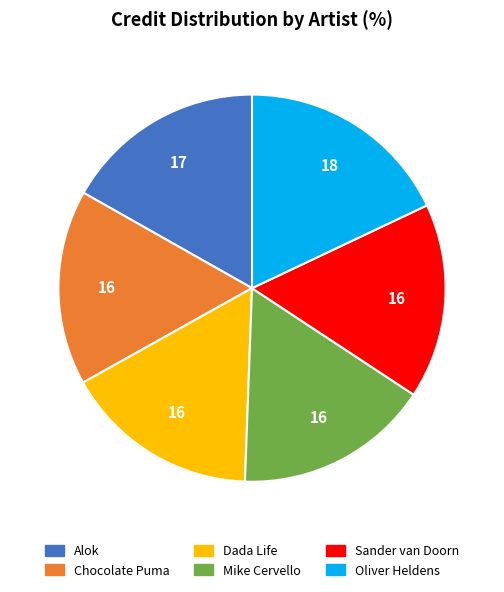

Which category has the biggest portion of the pie?

Oliver Heldens